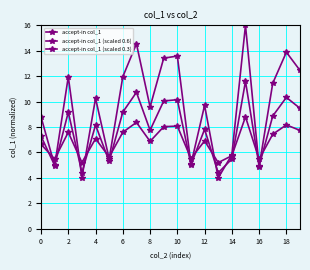

How many lines are shown in the chart?

3